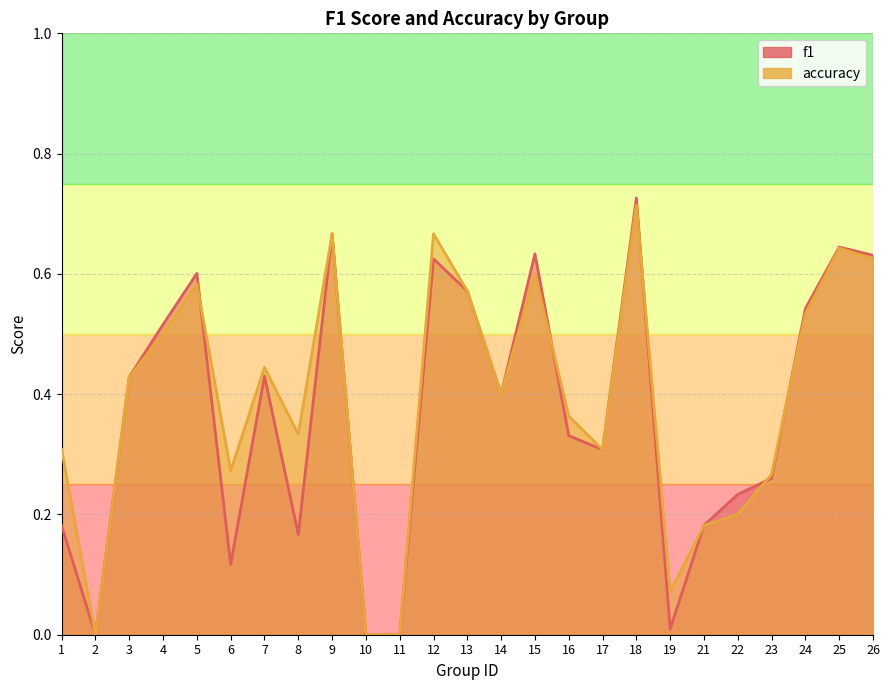

At which label does accuracy reach its minimum?

2